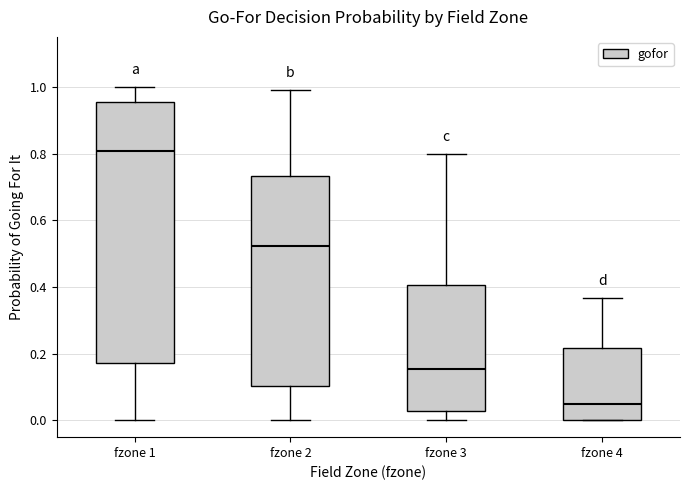

Where is the upper edge of the box for fzone 2 on the y-axis? The values are not printed on the chart, so give them approximately, as read against the axis.

0.74